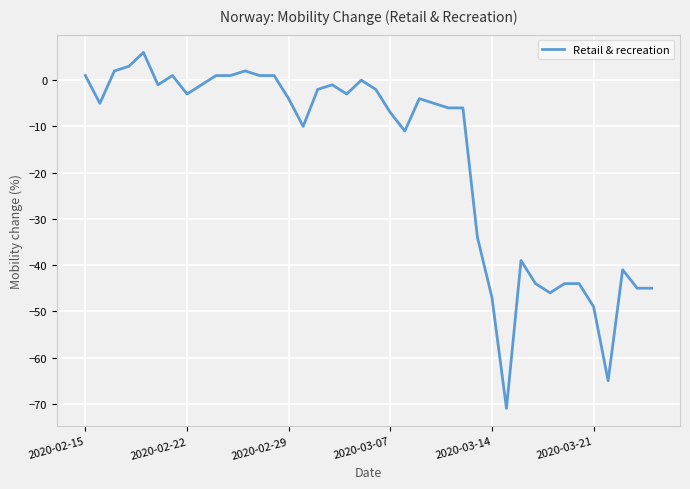

What is the difference between the maximum and minimum values?

77